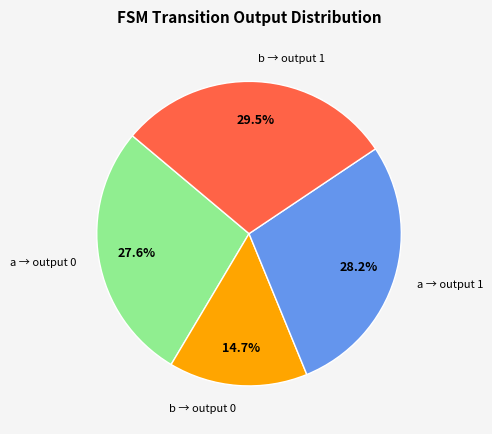

Between a → output 1 and b → output 0, which is larger?

a → output 1